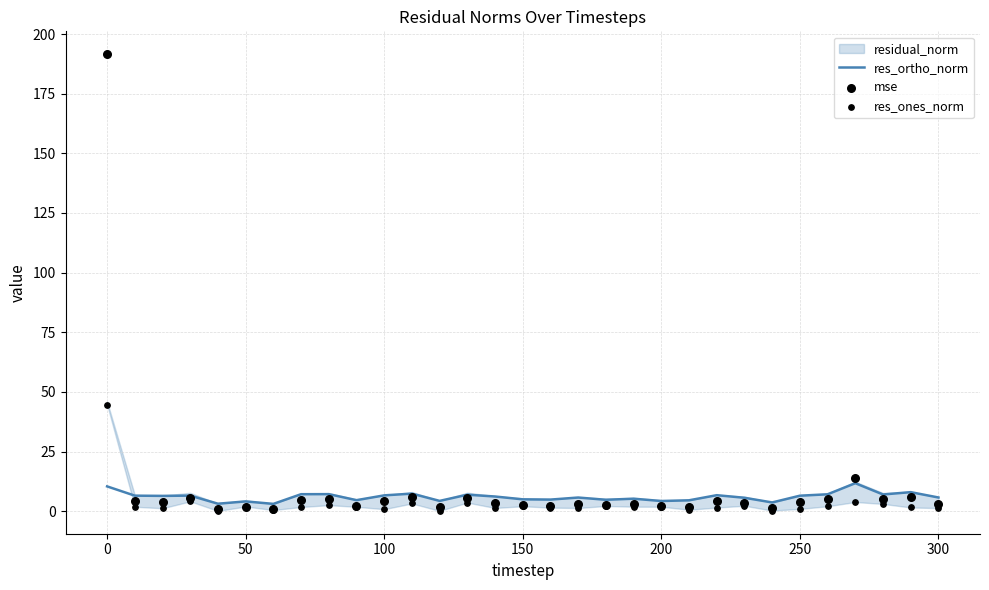

Which series has the widest spread of Y values?

mse